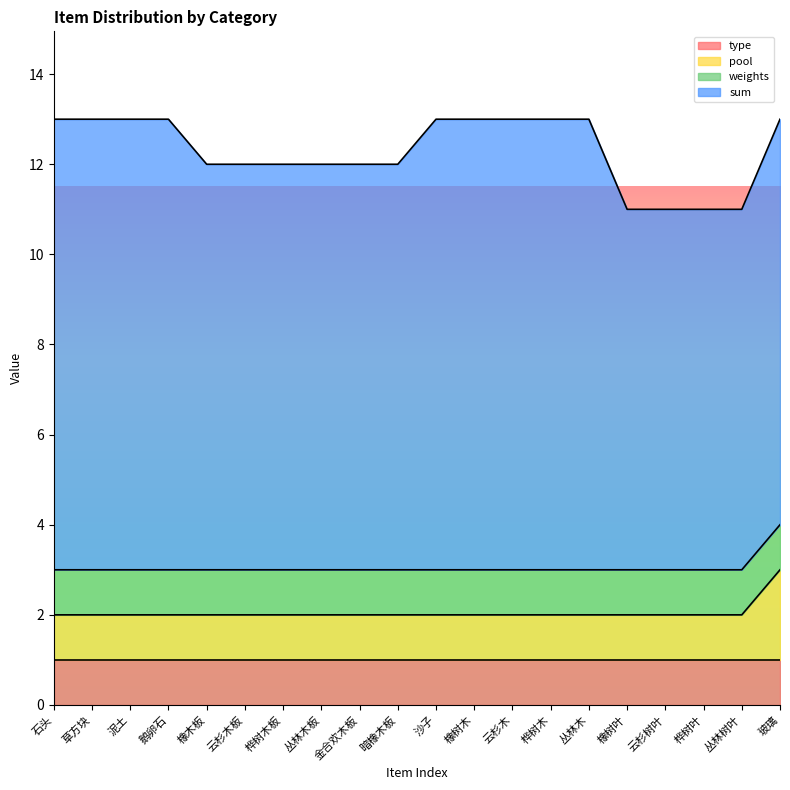

True or false: sum and pool cross at least once.

False